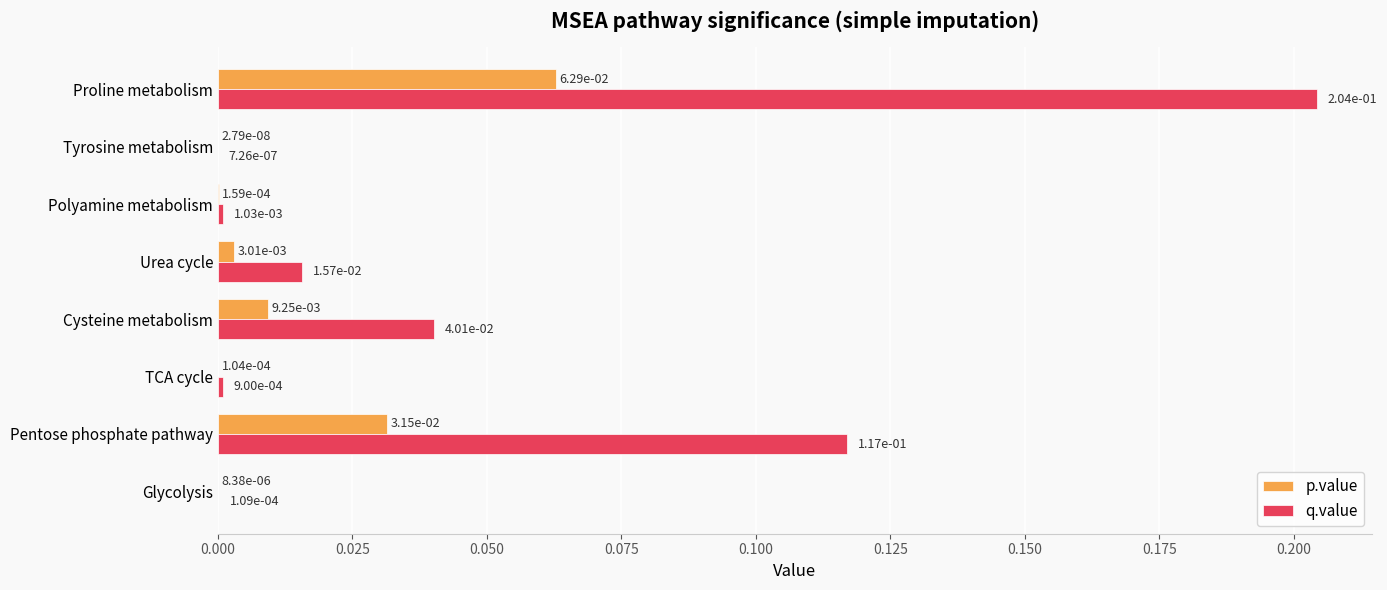

At which label does q.value reach its peak?

Proline metabolism